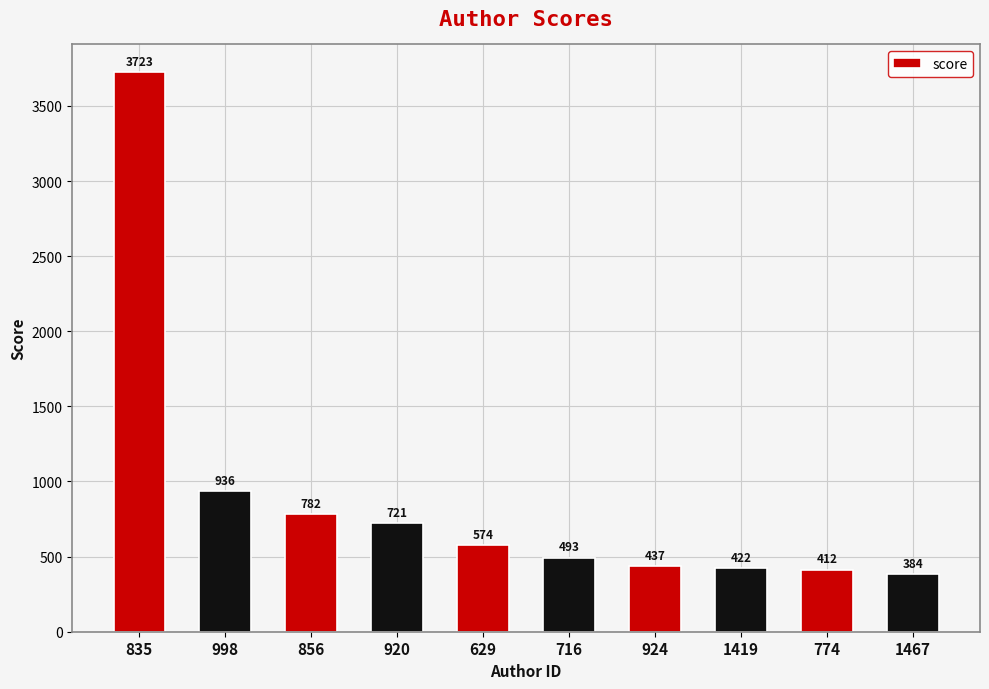

Which has a higher value, 920 or 774?

920